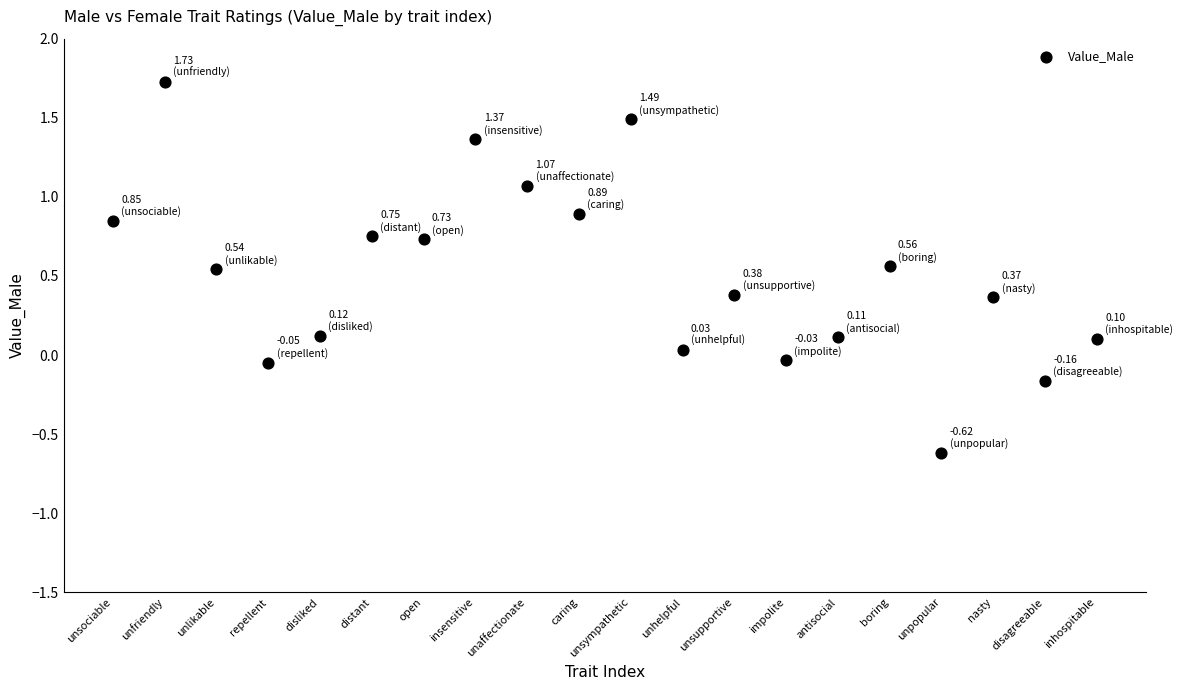

What is the range of Y values (max minus min)?

2.3